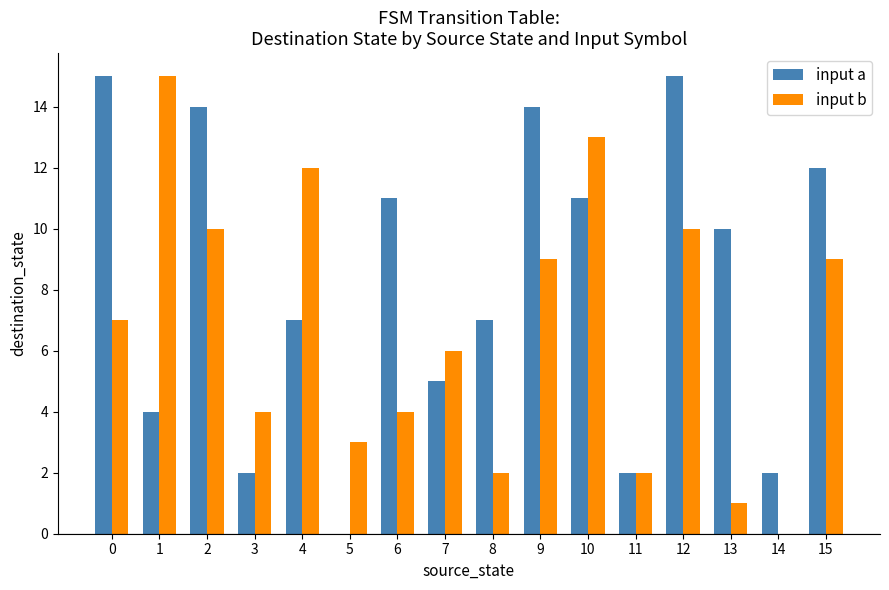

Which series has the largest total across all categories?

input a